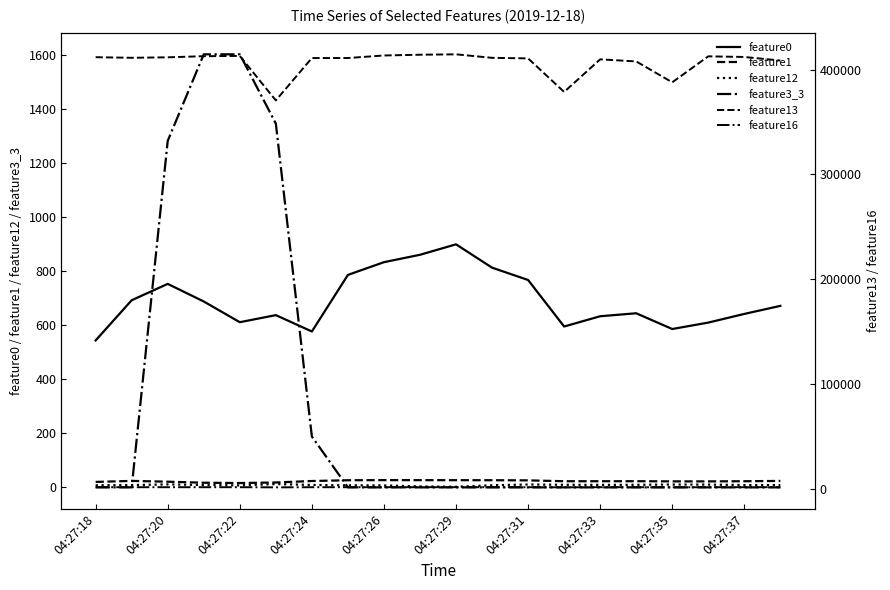

What is the maximum value shown in the chart?

414558.0